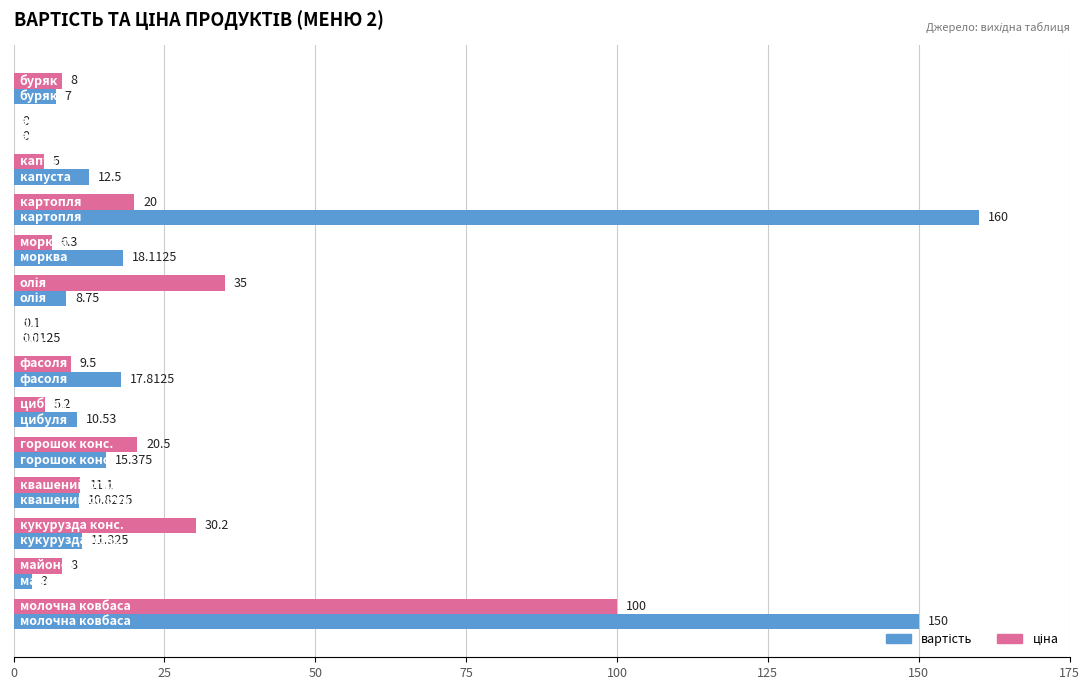

Count the number of data series in this chart.

2